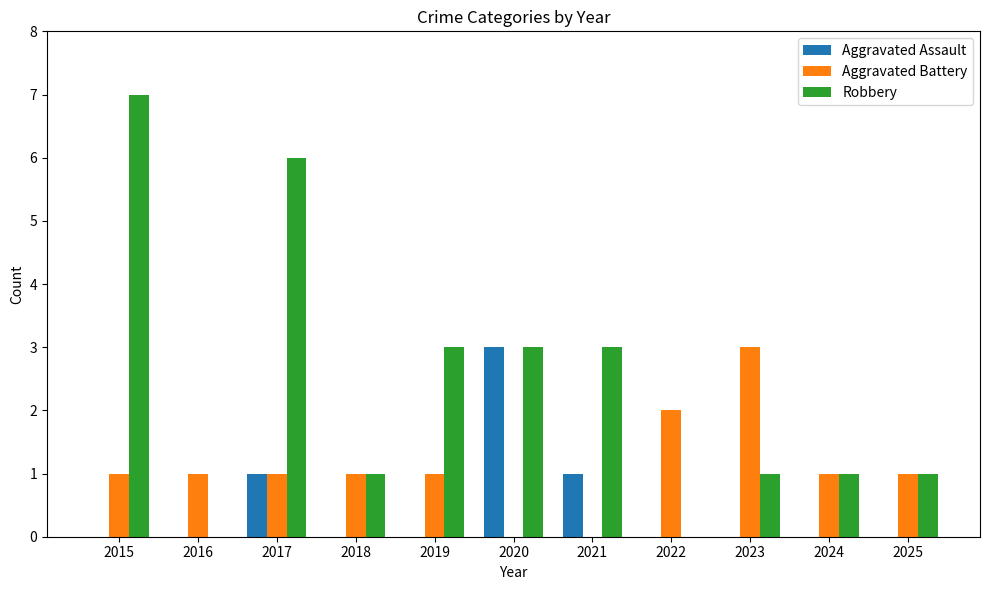

What is the total value across all series at 2017?

8